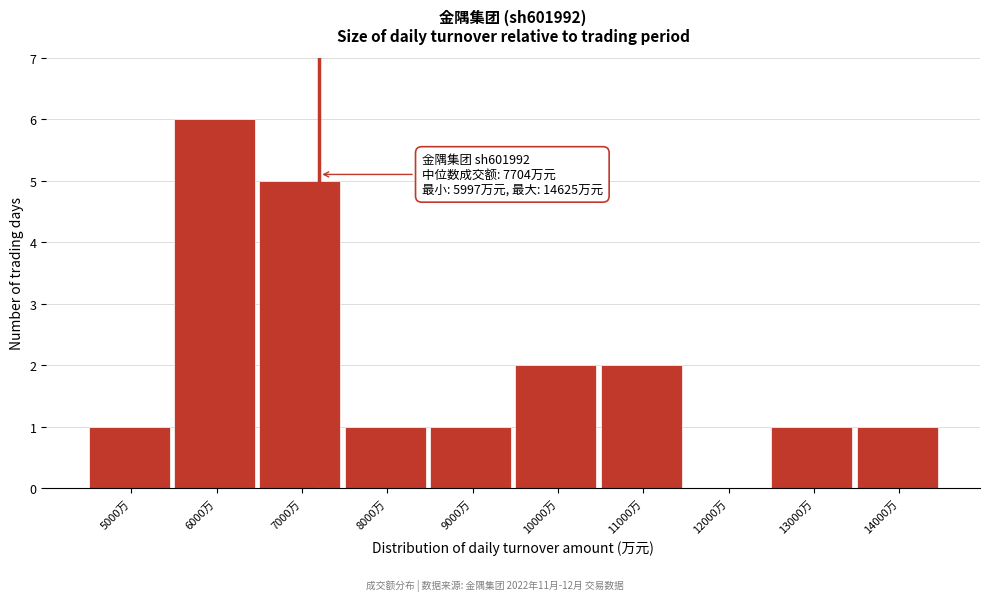

Reading left to right, what are all the values shown in this chart?

5000万=1	6000万=6	7000万=5	8000万=1	9000万=1	10000万=2	11000万=2	12000万=0	13000万=1	14000万=1